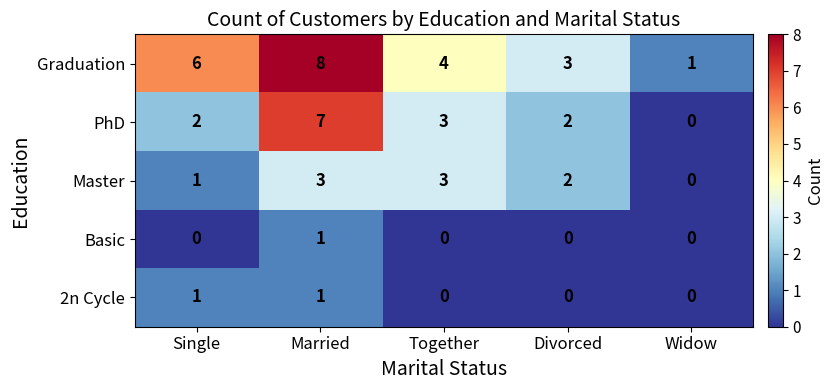

What is the sum of the PhD values at Married and Divorced?

9